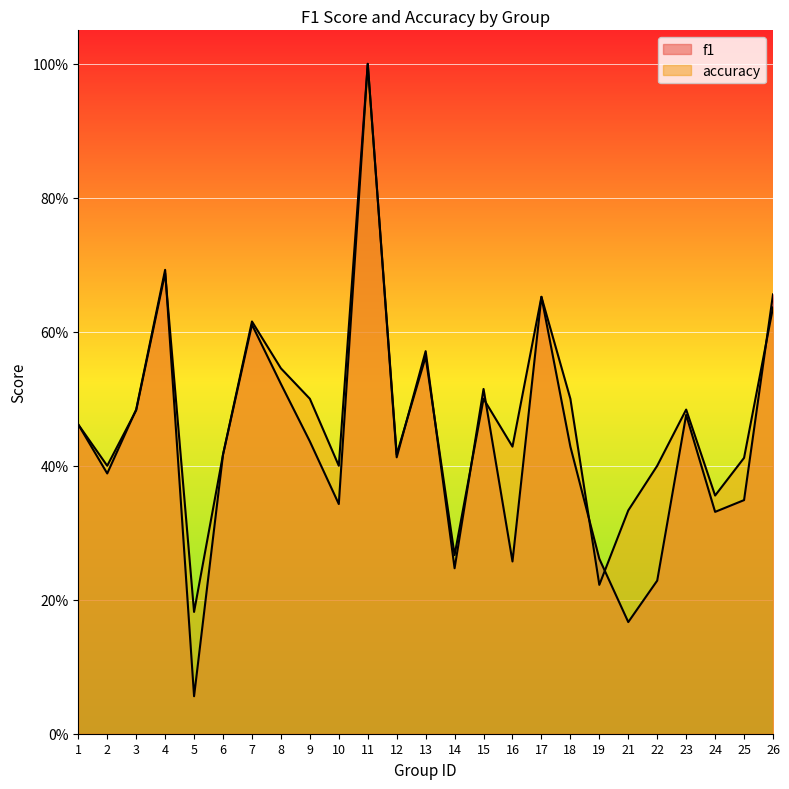

True or false: accuracy has more than 1 interior local peaks.

True